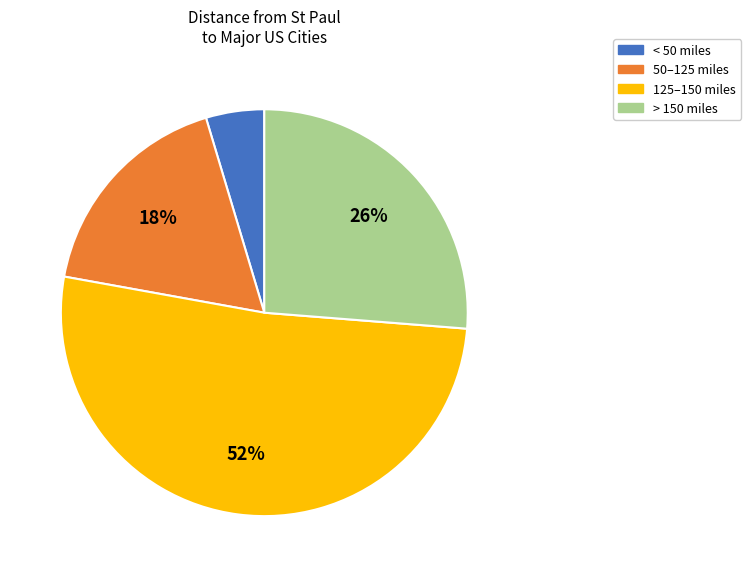

True or false: 125–150 miles accounts for 52% of the total.

True